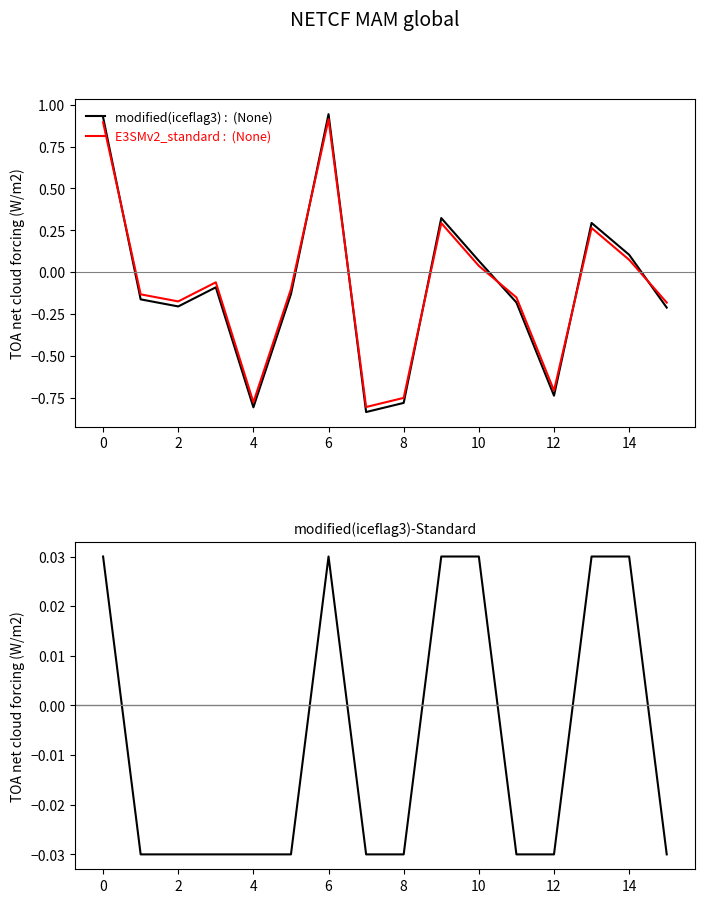

How many series are shown in this chart?

3